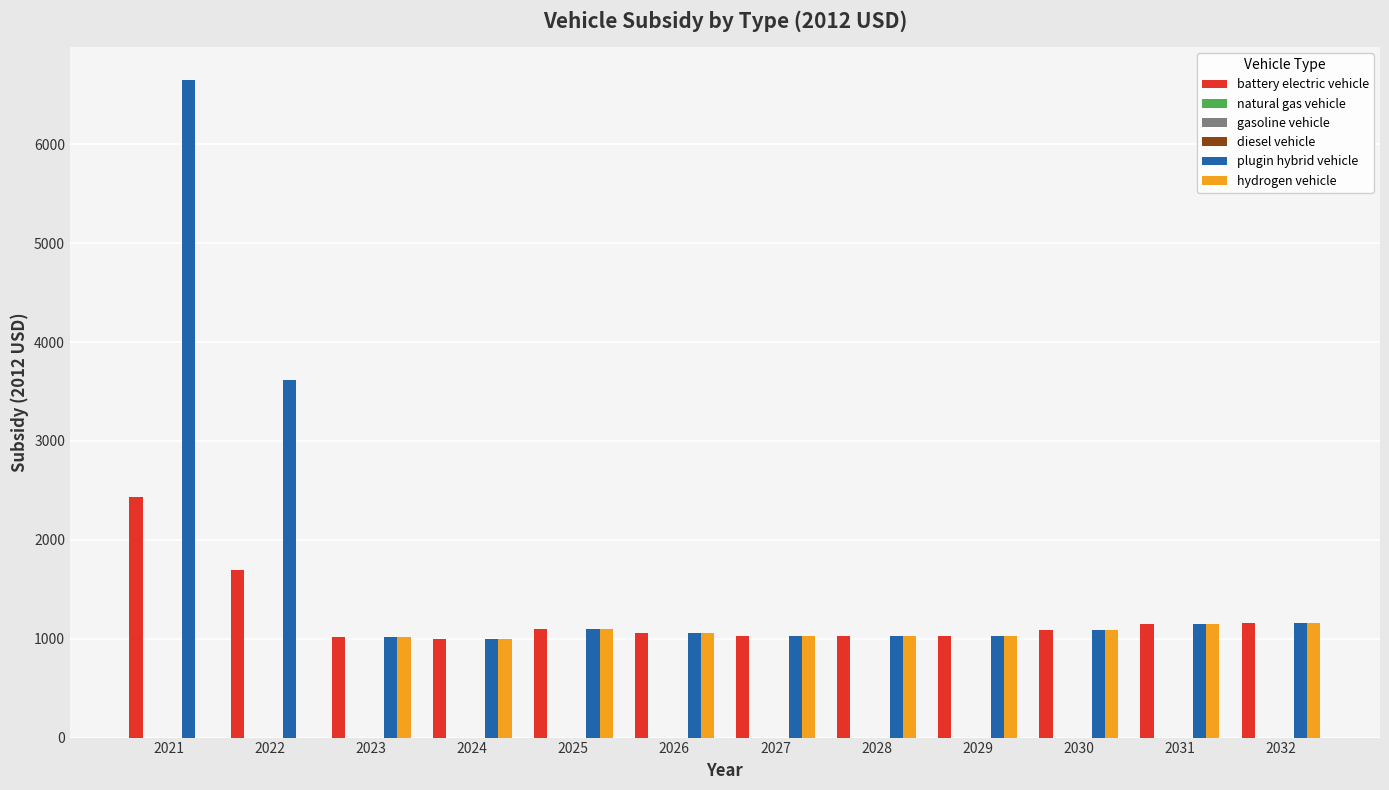

Is the value of diesel vehicle at 2030 greater than the value of battery electric vehicle at 2022?

No